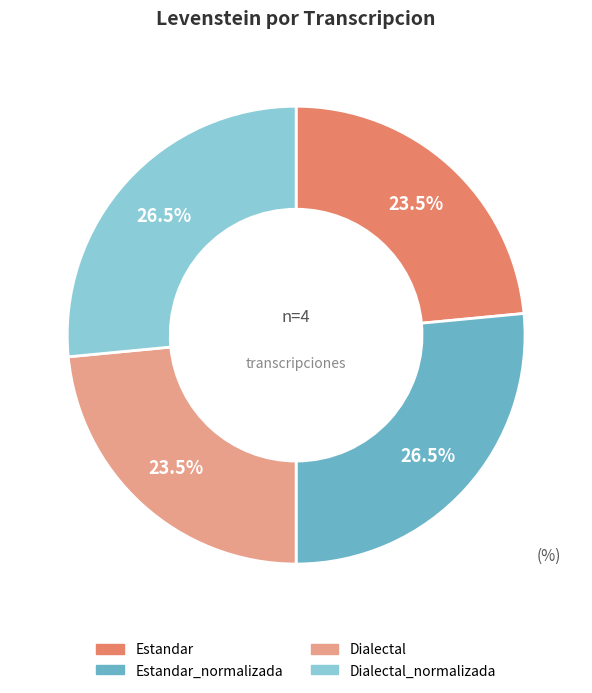

How many slices are in this pie chart?

4